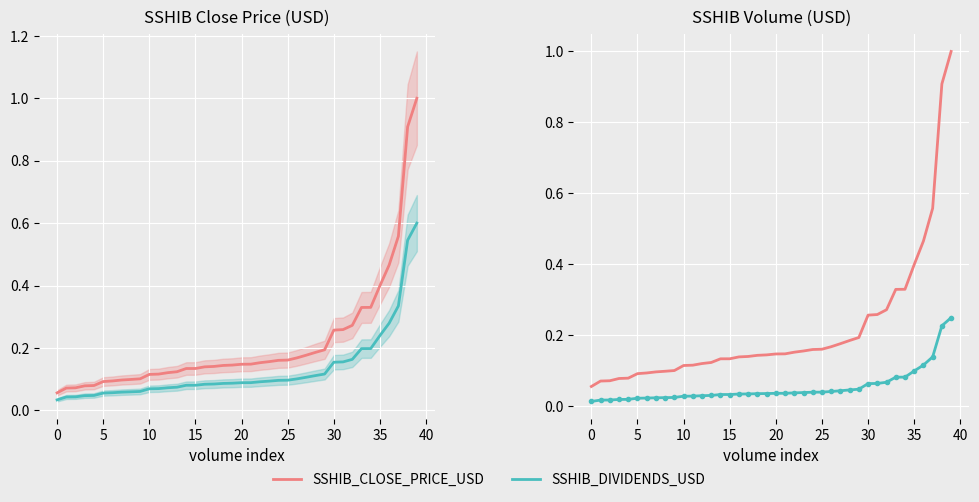

Is it true that SSHIB_CLOSE_PRICE_USD equals 0.2 at 36?

False